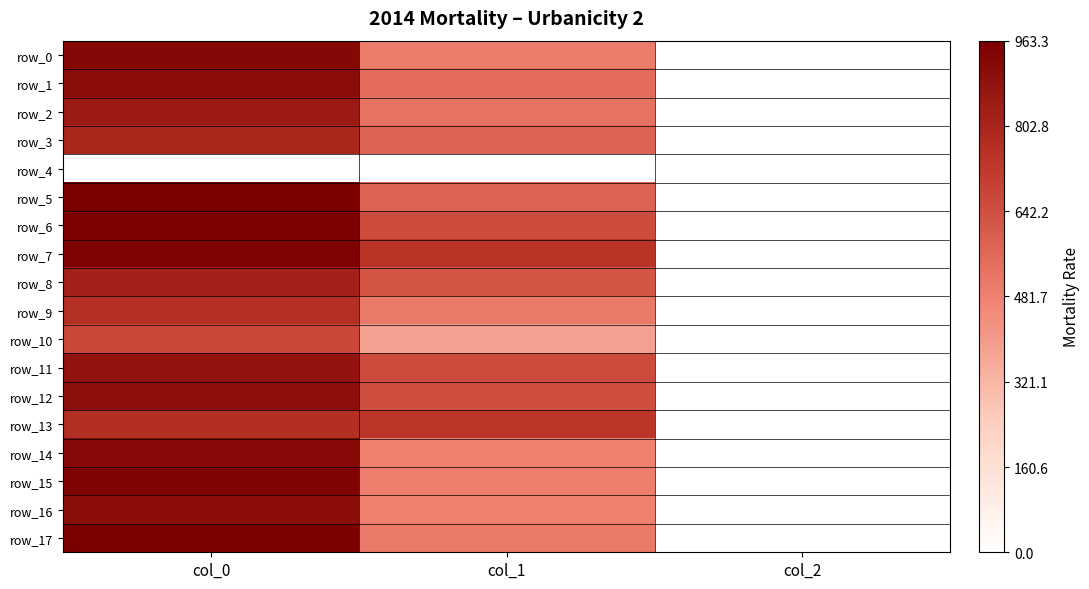

Between col_1 and col_2, which is larger?

col_1